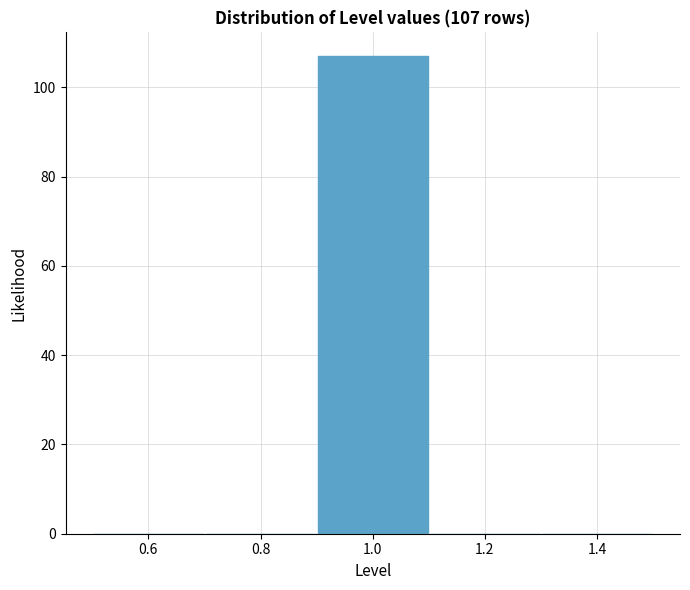

Over which range of the x-axis is the bar tallest?

0.9 to 1.1